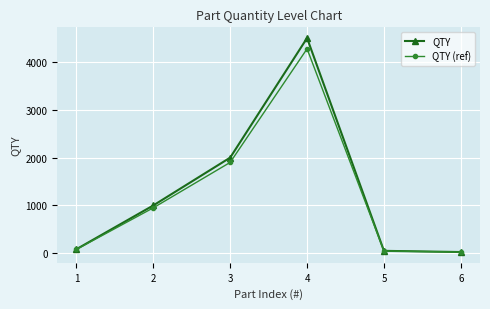

True or false: QTY (ref) has more than 0 points higher than both neighbors.

True